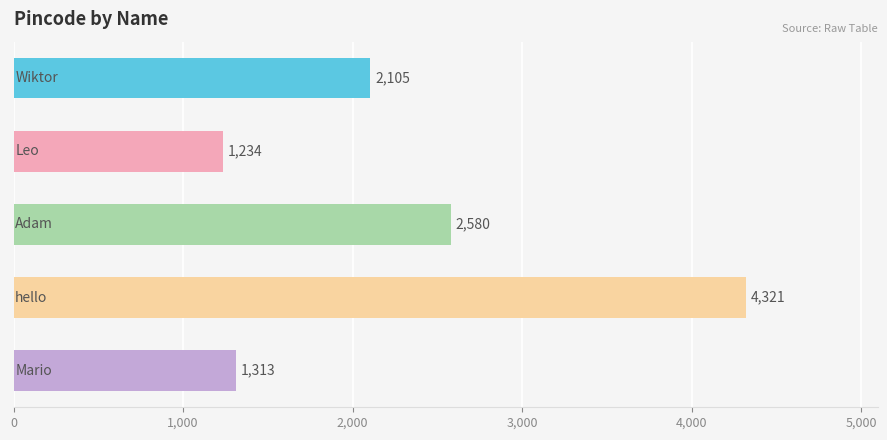

How many data points are less than 2105?

2